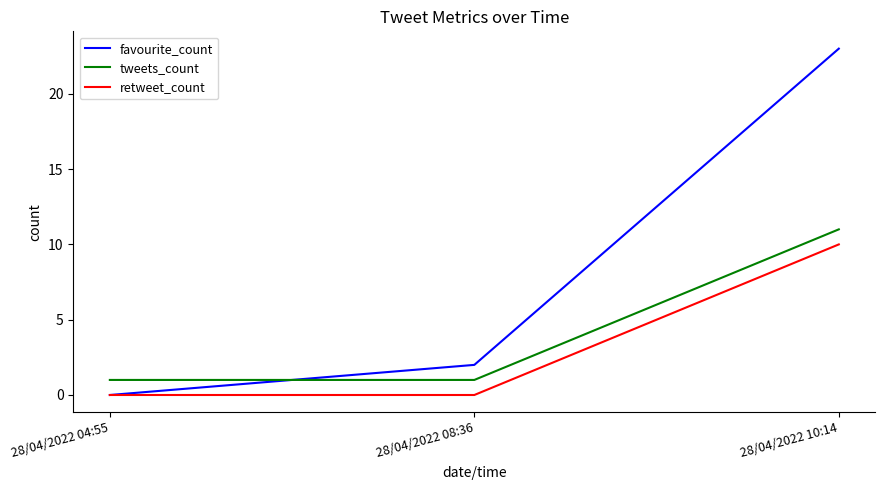

What position from the left is 28/04/2022 04:55?

1